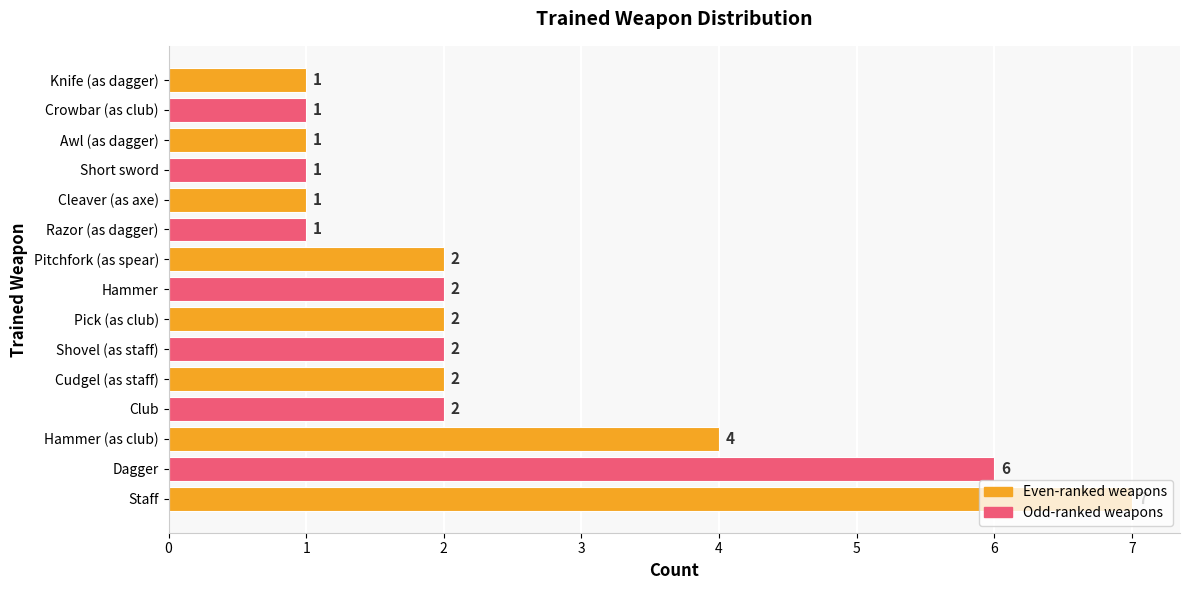

True or false: the data shows 2 at Pitchfork (as spear).

True